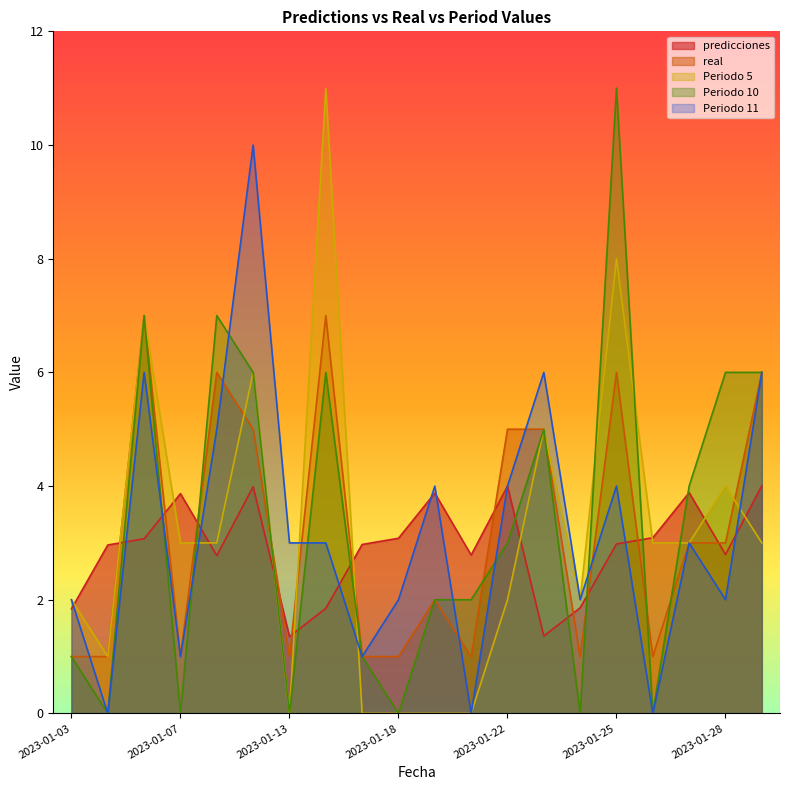

What is the sum of the real values at 2023-01-26 and 2023-01-25?

7.0